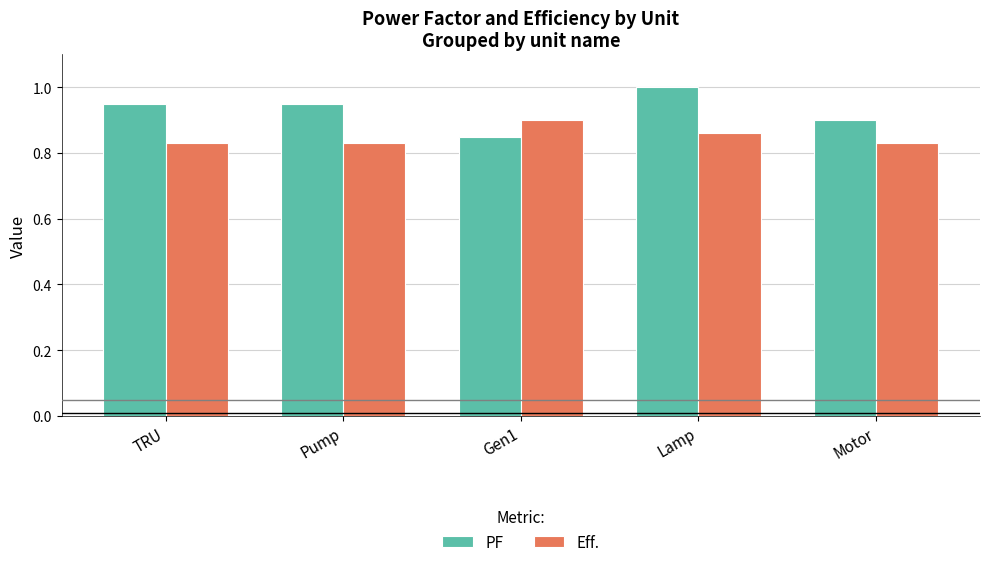

Which category has the highest value in the Eff. series?

Gen1